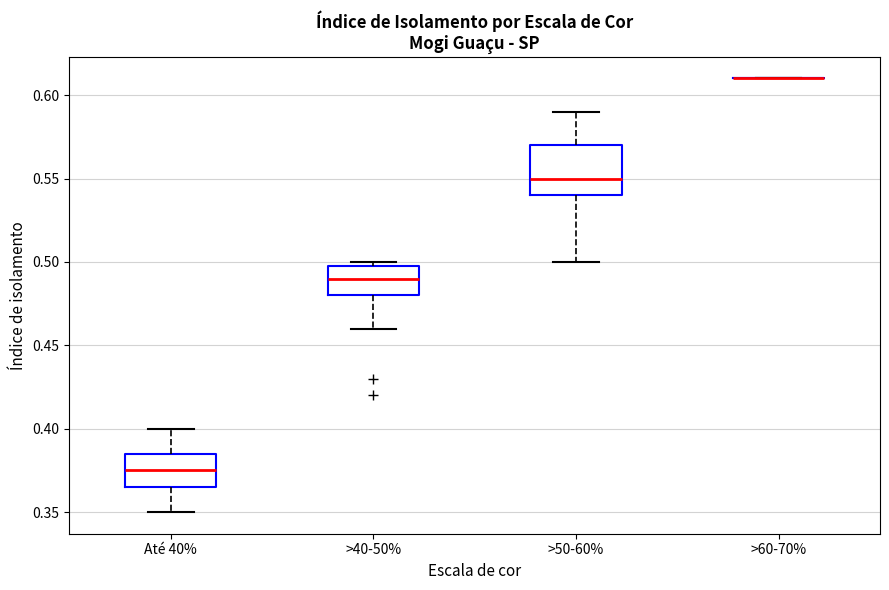

Reading left to right, read every box against the y-axis: the position of its median line, the range the box covers, and the ends of its whiskers. The values are not printed on the chart, so give them approximately, as read against the axis.

Até 40%: median 0.375, box 0.365 to 0.385, whiskers 0.350 to 0.400
>40-50%: median 0.490, box 0.480 to 0.500, whiskers 0.460 to 0.500 (just above the box's upper edge)
>50-60%: median 0.550, box 0.540 to 0.570, whiskers 0.500 to 0.590
>60-70%: box collapsed to a line at 0.610, whiskers 0.610 to 0.610